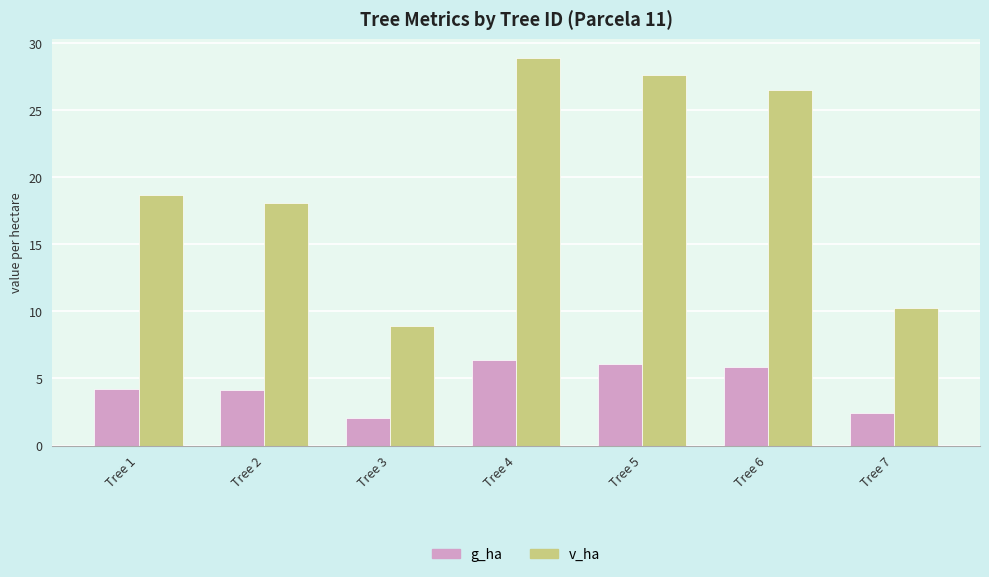

How many bars are there in total?

14